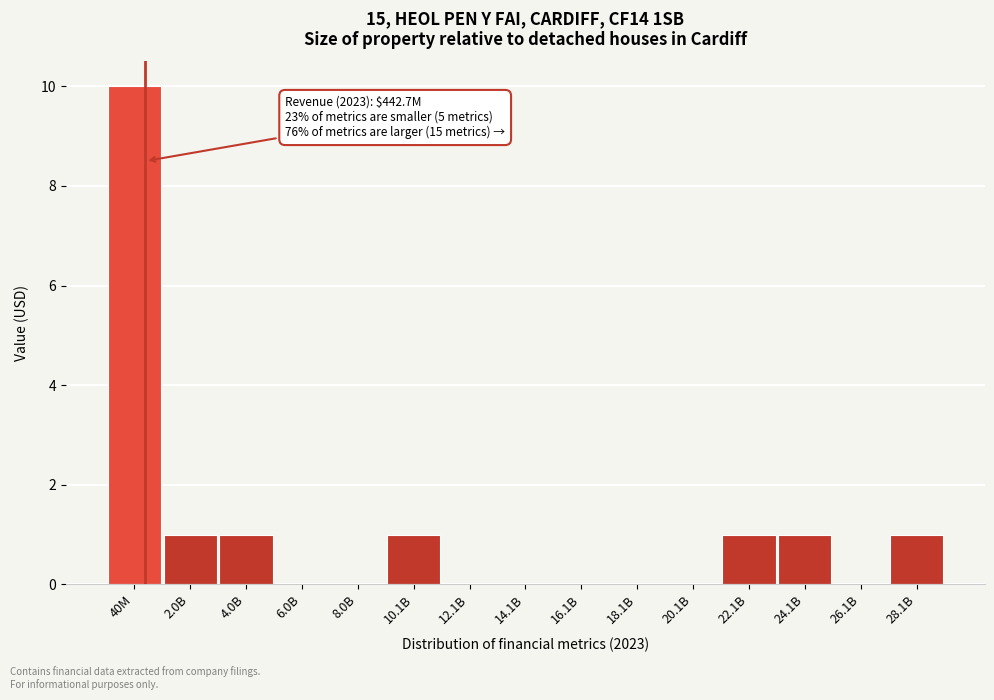

Reading left to right, what are all the values shown in this chart?

40M=10	2.0B=1	4.0B=1	6.0B=0	8.0B=0	10.1B=1	12.1B=0	14.1B=0	16.1B=0	18.1B=0	20.1B=0	22.1B=1	24.1B=1	26.1B=0	28.1B=1